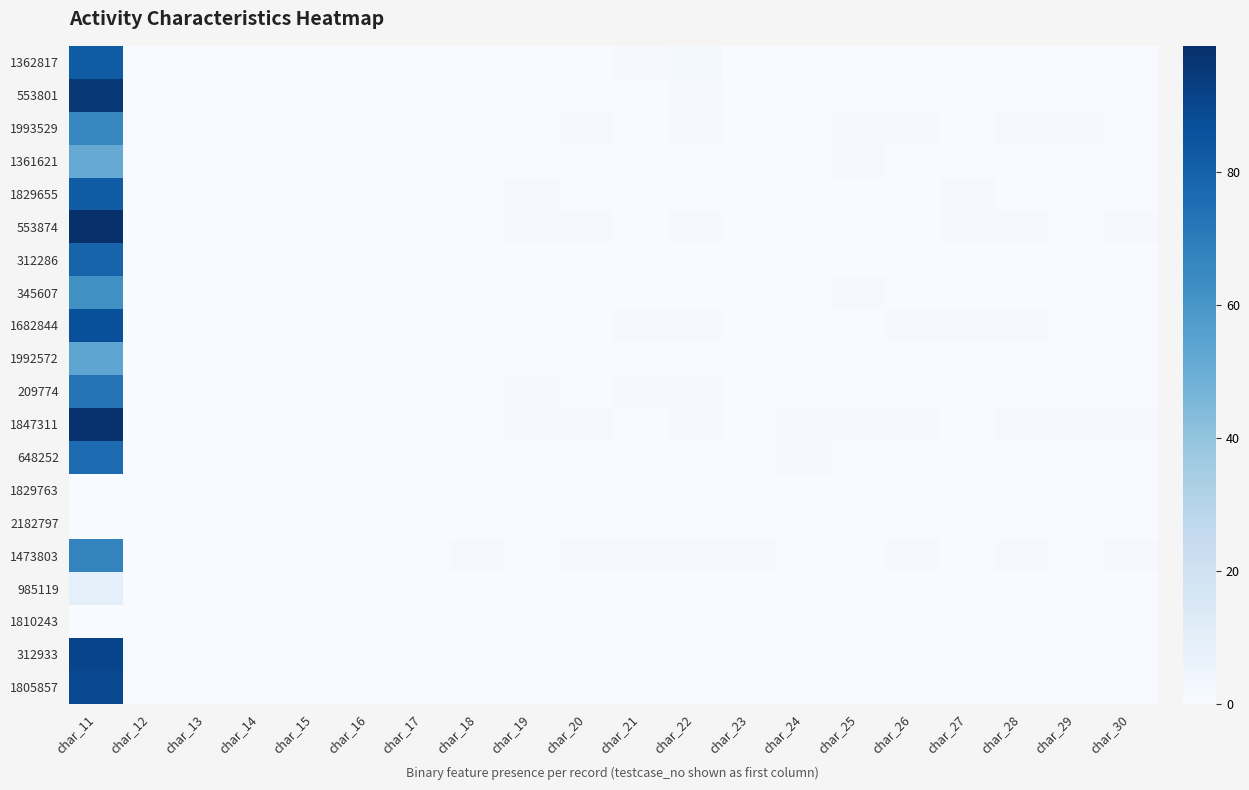

Reading left to right, extract all data points from this chart.

1362817: char_11=82	char_12=0	char_13=0	char_14=0	char_15=0	char_16=0	char_17=0	char_18=0	char_19=0	char_20=0	char_21=1	char_22=2	char_23=0	char_24=0	char_25=0	char_26=0	char_27=0	char_28=0	char_29=0	char_30=0
553801: char_11=96	char_12=0	char_13=0	char_14=0	char_15=0	char_16=0	char_17=0	char_18=0	char_19=0	char_20=0	char_21=0	char_22=1	char_23=0	char_24=0	char_25=0	char_26=0	char_27=0	char_28=0	char_29=0	char_30=0
1993529: char_11=66	char_12=0	char_13=0	char_14=0	char_15=0	char_16=0	char_17=0	char_18=0	char_19=0	char_20=1	char_21=0	char_22=1	char_23=0	char_24=0	char_25=1	char_26=1	char_27=0	char_28=1	char_29=1	char_30=0
1361621: char_11=51	char_12=0	char_13=0	char_14=0	char_15=0	char_16=0	char_17=0	char_18=0	char_19=0	char_20=0	char_21=0	char_22=0	char_23=0	char_24=0	char_25=1	char_26=0	char_27=0	char_28=0	char_29=0	char_30=0
1829655: char_11=82	char_12=0	char_13=0	char_14=0	char_15=0	char_16=0	char_17=0	char_18=0	char_19=1	char_20=0	char_21=0	char_22=0	char_23=0	char_24=0	char_25=0	char_26=0	char_27=1	char_28=0	char_29=0	char_30=0
553874: char_11=99	char_12=0	char_13=0	char_14=0	char_15=0	char_16=0	char_17=0	char_18=0	char_19=1	char_20=1	char_21=0	char_22=1	char_23=0	char_24=0	char_25=0	char_26=0	char_27=1	char_28=1	char_29=0	char_30=1
312286: char_11=79	char_12=0	char_13=0	char_14=0	char_15=0	char_16=0	char_17=0	char_18=0	char_19=0	char_20=0	char_21=0	char_22=0	char_23=0	char_24=0	char_25=0	char_26=0	char_27=0	char_28=0	char_29=0	char_30=0
345607: char_11=62	char_12=0	char_13=0	char_14=0	char_15=0	char_16=0	char_17=0	char_18=0	char_19=0	char_20=0	char_21=0	char_22=0	char_23=0	char_24=0	char_25=1	char_26=0	char_27=0	char_28=0	char_29=0	char_30=0
1682844: char_11=87	char_12=0	char_13=0	char_14=0	char_15=0	char_16=0	char_17=0	char_18=0	char_19=0	char_20=0	char_21=1	char_22=1	char_23=0	char_24=0	char_25=0	char_26=1	char_27=1	char_28=1	char_29=0	char_30=0
1992572: char_11=53	char_12=0	char_13=0	char_14=0	char_15=0	char_16=0	char_17=0	char_18=0	char_19=0	char_20=0	char_21=0	char_22=0	char_23=0	char_24=0	char_25=0	char_26=0	char_27=0	char_28=0	char_29=0	char_30=0
209774: char_11=73	char_12=0	char_13=0	char_14=0	char_15=0	char_16=0	char_17=0	char_18=0	char_19=1	char_20=0	char_21=1	char_22=1	char_23=0	char_24=0	char_25=0	char_26=0	char_27=0	char_28=0	char_29=0	char_30=0
1847311: char_11=98	char_12=0	char_13=0	char_14=0	char_15=0	char_16=0	char_17=0	char_18=0	char_19=1	char_20=1	char_21=0	char_22=1	char_23=0	char_24=1	char_25=1	char_26=1	char_27=0	char_28=1	char_29=1	char_30=1
648252: char_11=76	char_12=0	char_13=0	char_14=0	char_15=0	char_16=0	char_17=0	char_18=0	char_19=0	char_20=0	char_21=0	char_22=0	char_23=0	char_24=1	char_25=0	char_26=0	char_27=0	char_28=0	char_29=0	char_30=0
1829763: char_11=0	char_12=0	char_13=0	char_14=0	char_15=0	char_16=0	char_17=0	char_18=0	char_19=0	char_20=0	char_21=0	char_22=0	char_23=0	char_24=0	char_25=0	char_26=0	char_27=0	char_28=0	char_29=0	char_30=0
2182797: char_11=0	char_12=0	char_13=0	char_14=0	char_15=0	char_16=0	char_17=0	char_18=0	char_19=0	char_20=0	char_21=0	char_22=0	char_23=0	char_24=0	char_25=0	char_26=0	char_27=0	char_28=0	char_29=0	char_30=0
1473803: char_11=67	char_12=0	char_13=0	char_14=0	char_15=0	char_16=0	char_17=0	char_18=1	char_19=0	char_20=1	char_21=1	char_22=1	char_23=1	char_24=0	char_25=0	char_26=1	char_27=0	char_28=1	char_29=0	char_30=1
985119: char_11=9	char_12=0	char_13=0	char_14=0	char_15=0	char_16=0	char_17=0	char_18=0	char_19=0	char_20=0	char_21=0	char_22=0	char_23=0	char_24=0	char_25=0	char_26=0	char_27=0	char_28=0	char_29=0	char_30=0
1810243: char_11=0	char_12=0	char_13=0	char_14=0	char_15=0	char_16=0	char_17=0	char_18=0	char_19=0	char_20=0	char_21=0	char_22=0	char_23=0	char_24=0	char_25=0	char_26=0	char_27=0	char_28=0	char_29=0	char_30=0
312933: char_11=91	char_12=0	char_13=0	char_14=0	char_15=0	char_16=0	char_17=0	char_18=0	char_19=0	char_20=0	char_21=0	char_22=0	char_23=0	char_24=0	char_25=0	char_26=0	char_27=0	char_28=0	char_29=0	char_30=0
1805857: char_11=89	char_12=0	char_13=0	char_14=0	char_15=0	char_16=0	char_17=0	char_18=0	char_19=0	char_20=0	char_21=0	char_22=0	char_23=0	char_24=0	char_25=0	char_26=0	char_27=0	char_28=0	char_29=0	char_30=0